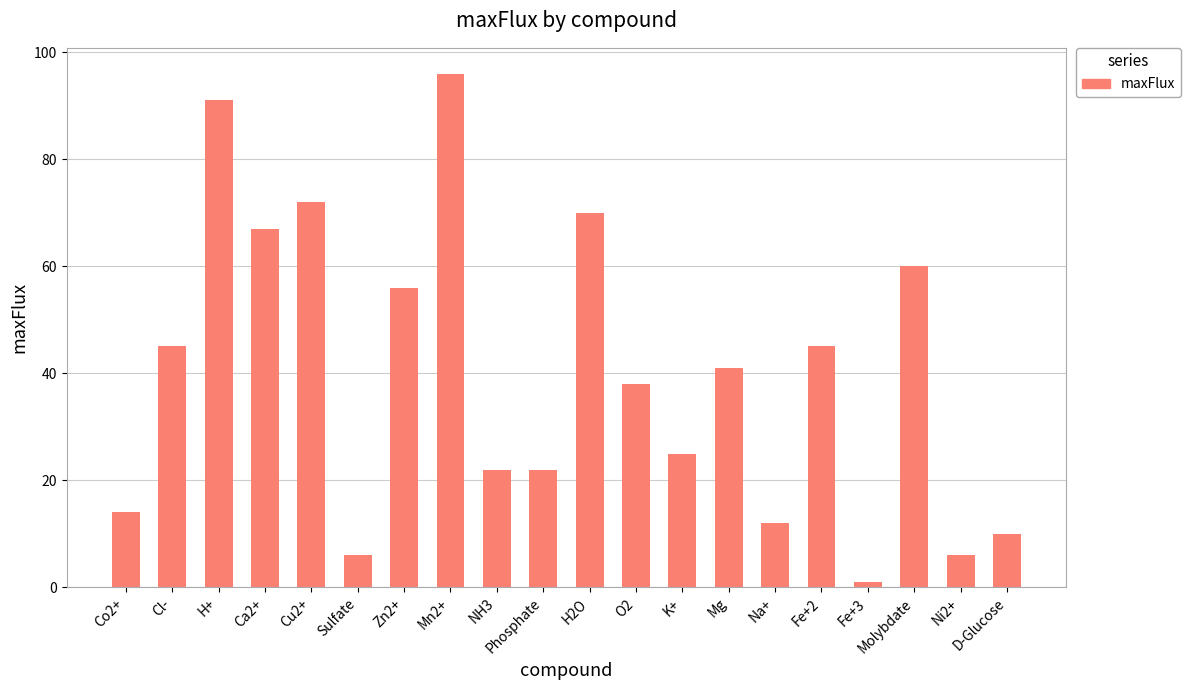

How many data points does each series have?

20